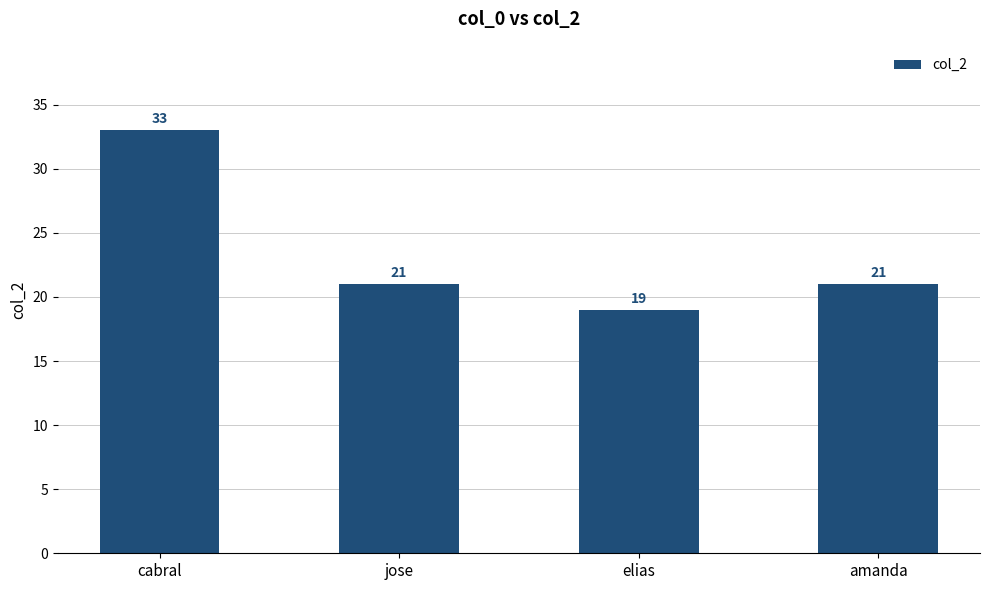

Approximately how many times larger is the value at amanda compared to elias?

1.1